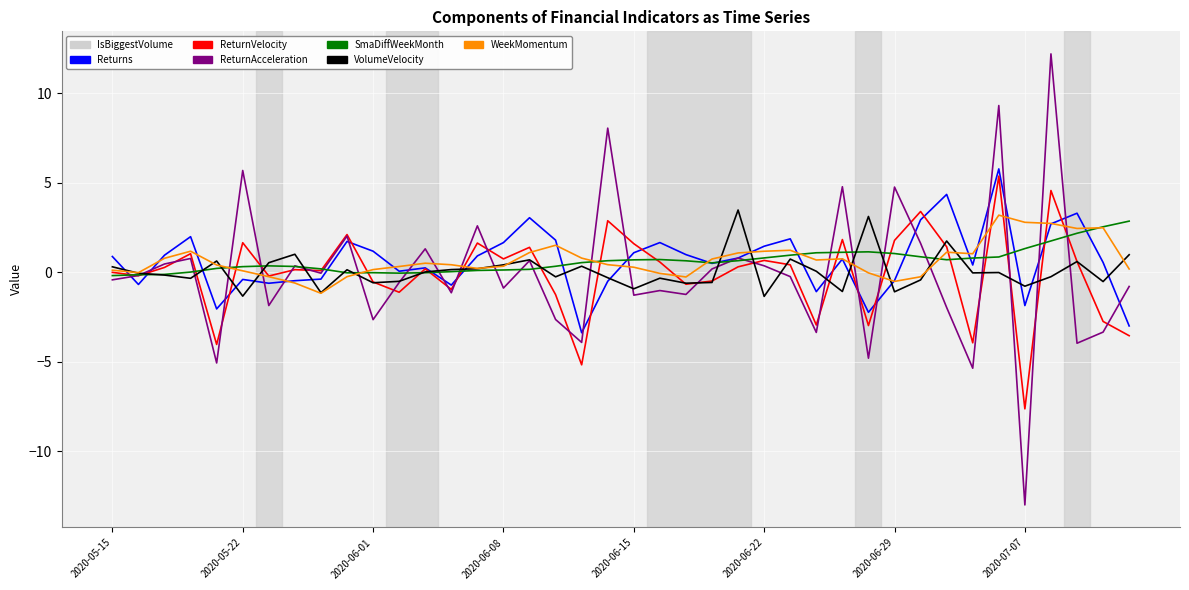

How many lines are shown in the chart?

6